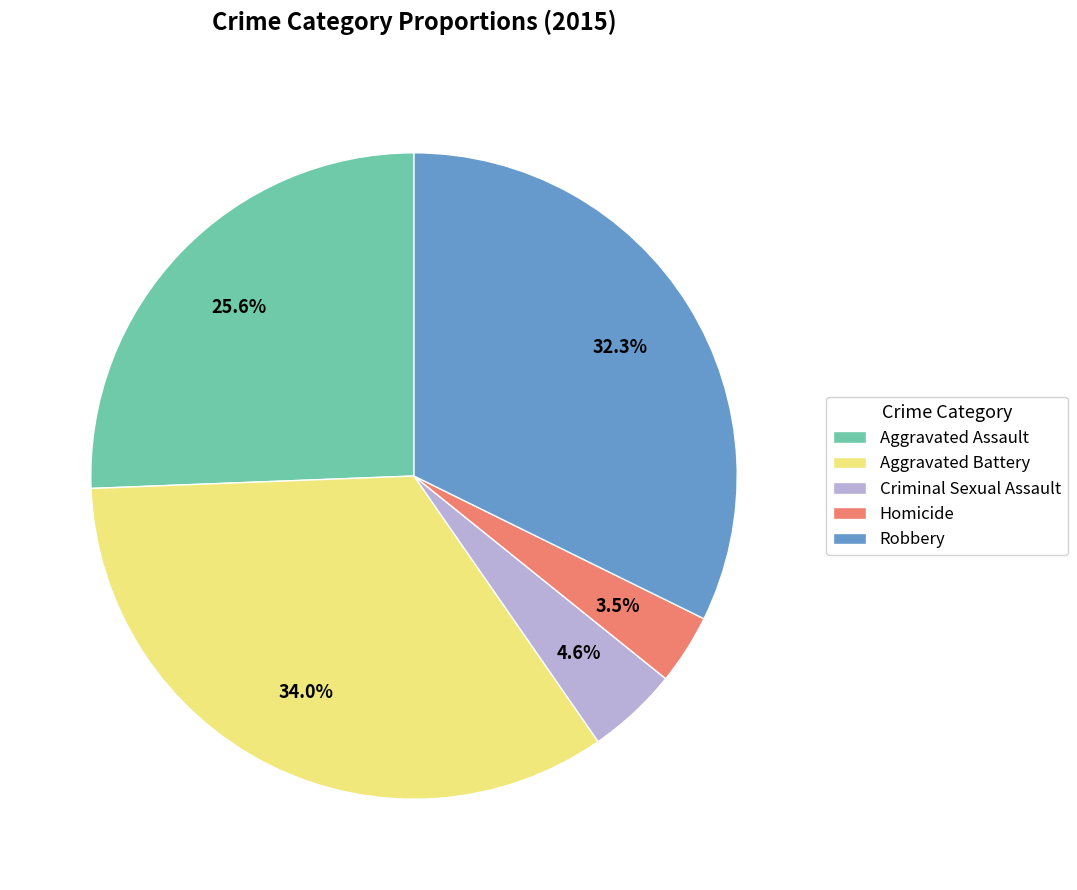

Between Aggravated Battery and Aggravated Assault, which is larger?

Aggravated Battery